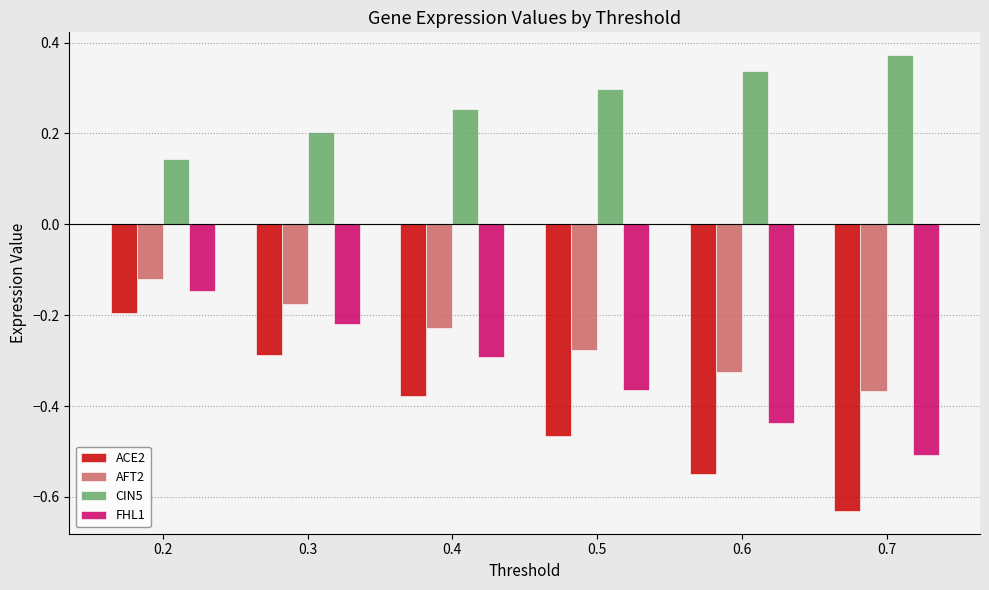

At which label is ACE2 closest to 0?

0.2